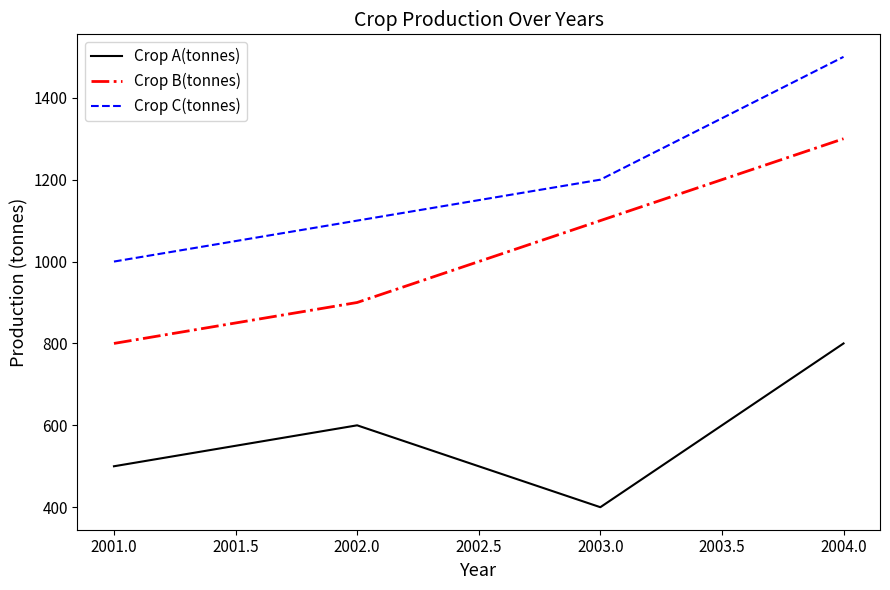

True or false: Crop B(tonnes) and Crop A(tonnes) intersect in this chart.

False